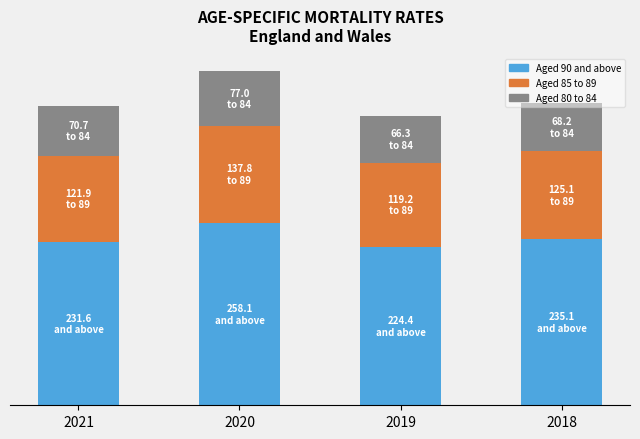

What are all the series names shown in the legend?

Aged 90 and above, Aged 85 to 89, Aged 80 to 84